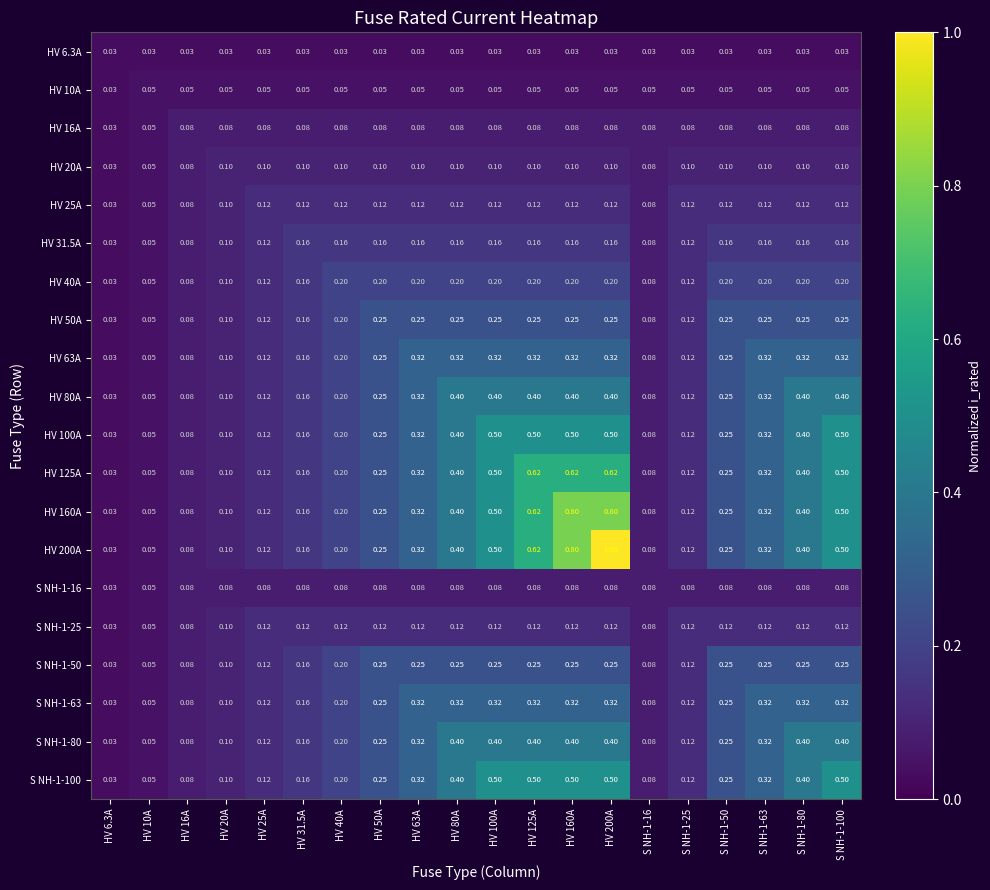

Is the value of HV 160A at HV 40A greater than the value of HV 6.3A at HV 160A?

Yes